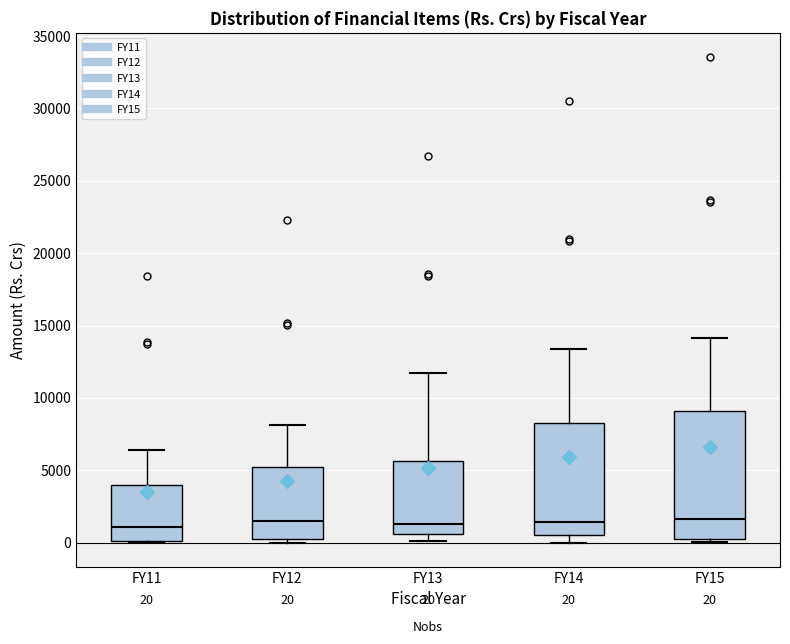

Comparing the boxes themselves (not the whiskers), which one is the tallest?

FY15